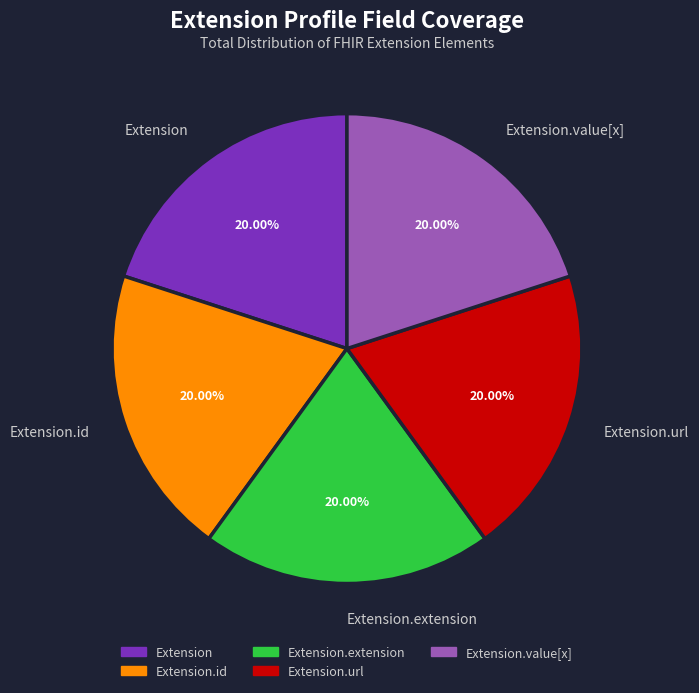

To the nearest percent, what is the average slice percentage?

20%